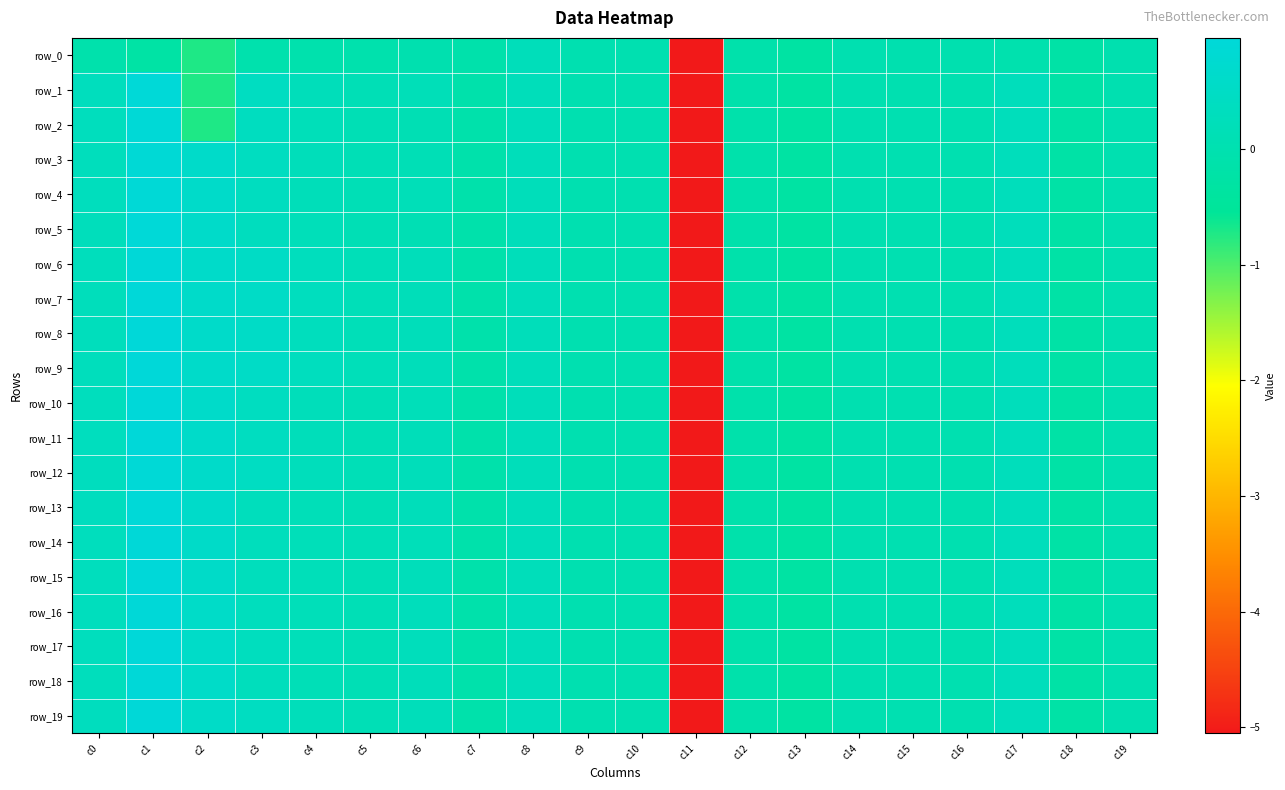

What value does the row_14 series have at c18?

-0.2